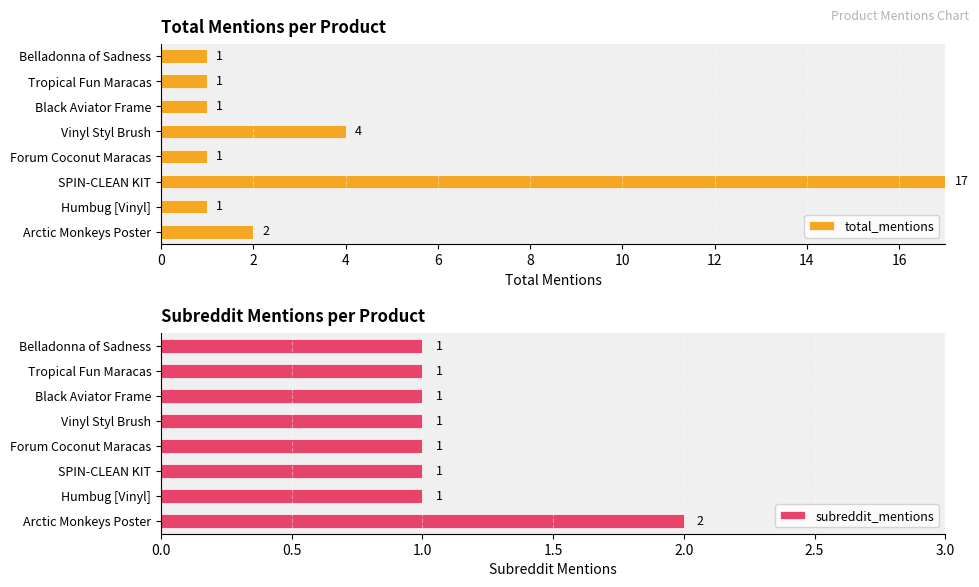

Reading right to left, list all the values displayed in this chart.

total_mentions: 1	1	1	4	1	17	1	2
subreddit_mentions: 1	1	1	1	1	1	1	2